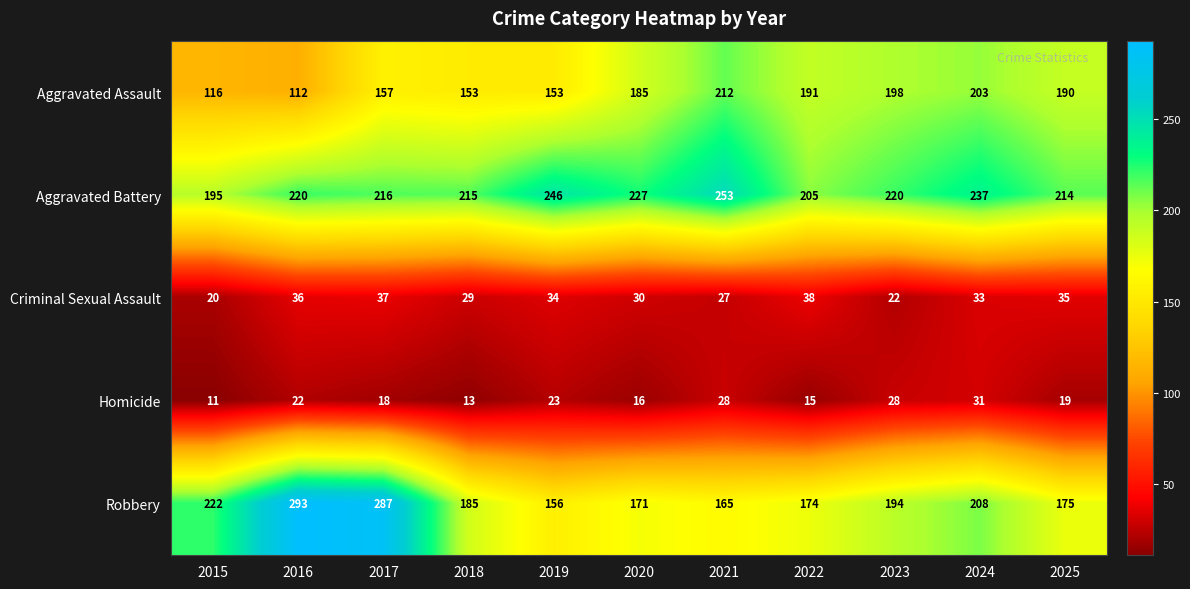

At 2015, list the series in order from smallest to largest.

Homicide, Criminal Sexual Assault, Aggravated Assault, Aggravated Battery, Robbery